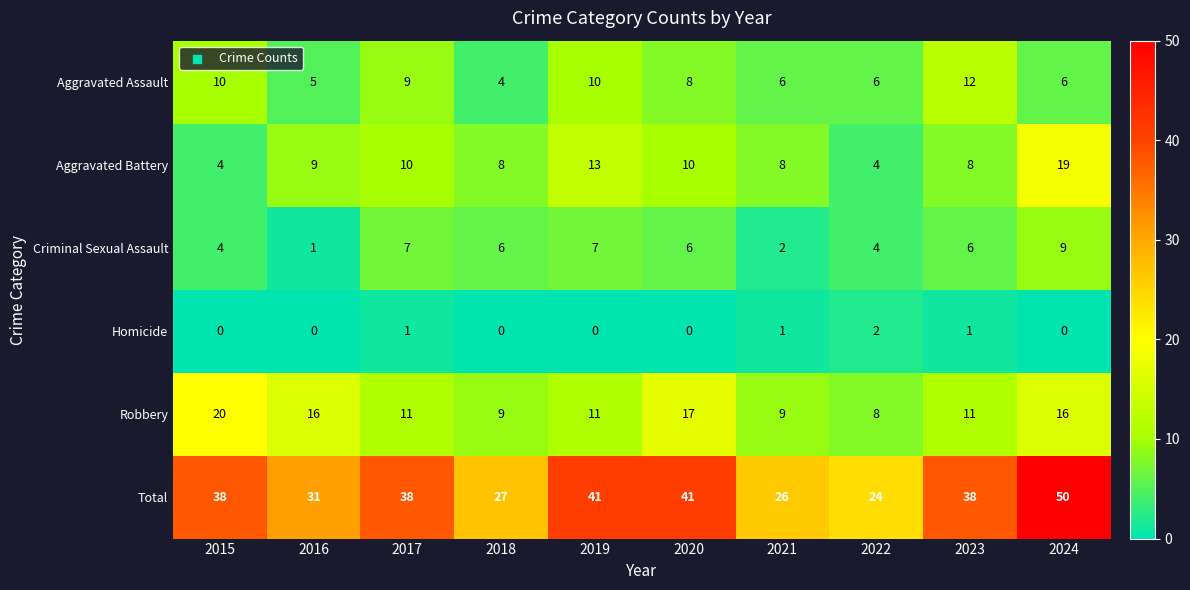

Rank the series by their maximum value, from highest to lowest.

Total, Robbery, Aggravated Battery, Aggravated Assault, Criminal Sexual Assault, Homicide